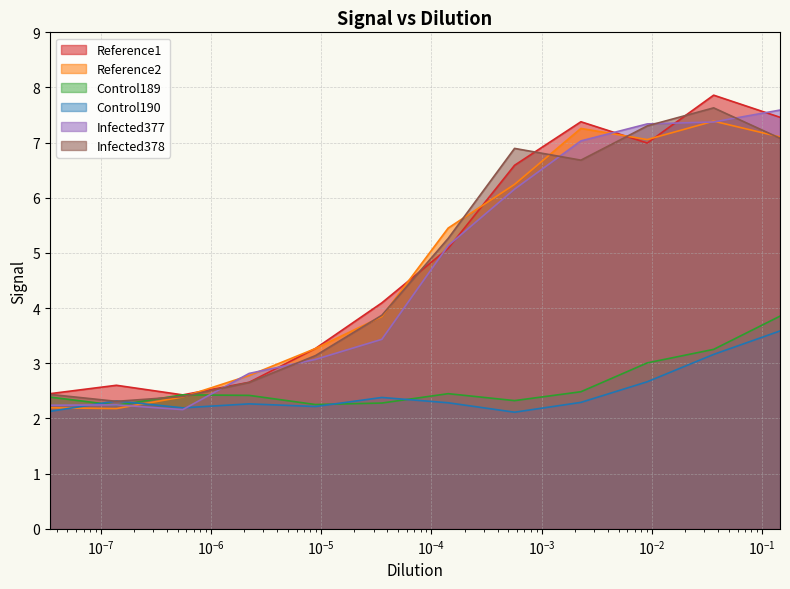

At how many categories does at least one series exceed 4?

7